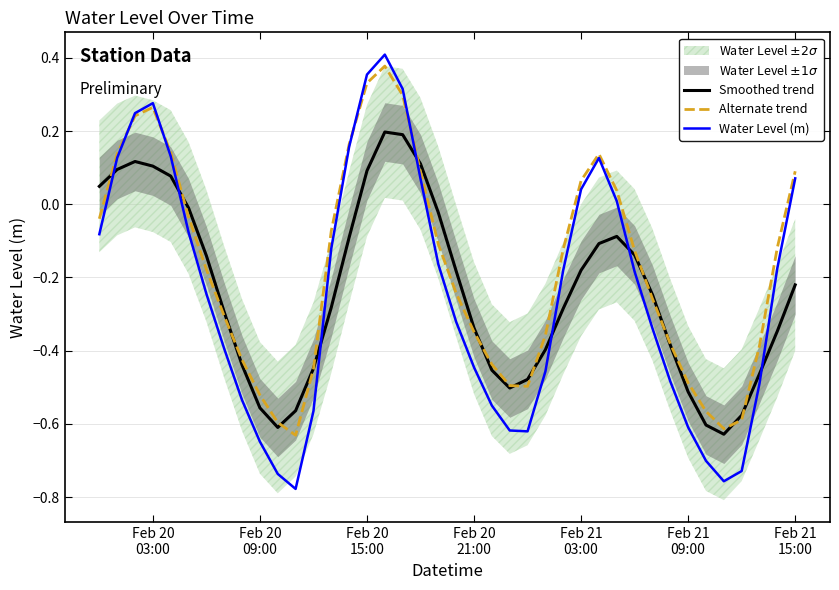

True or false: Smoothed trend has more than 1 interior local peaks.

True